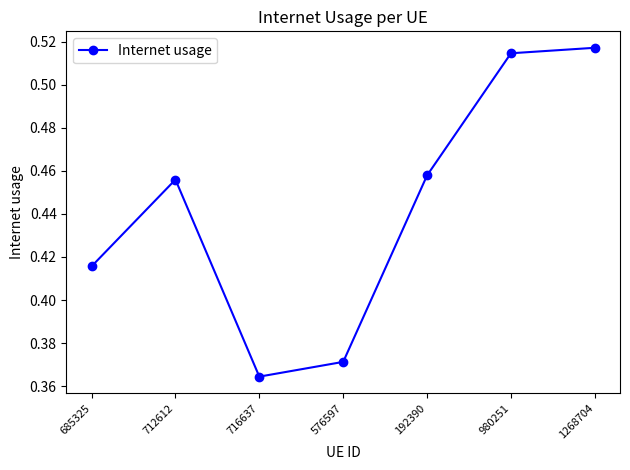

Where is the data nearest to the value 0?

716637